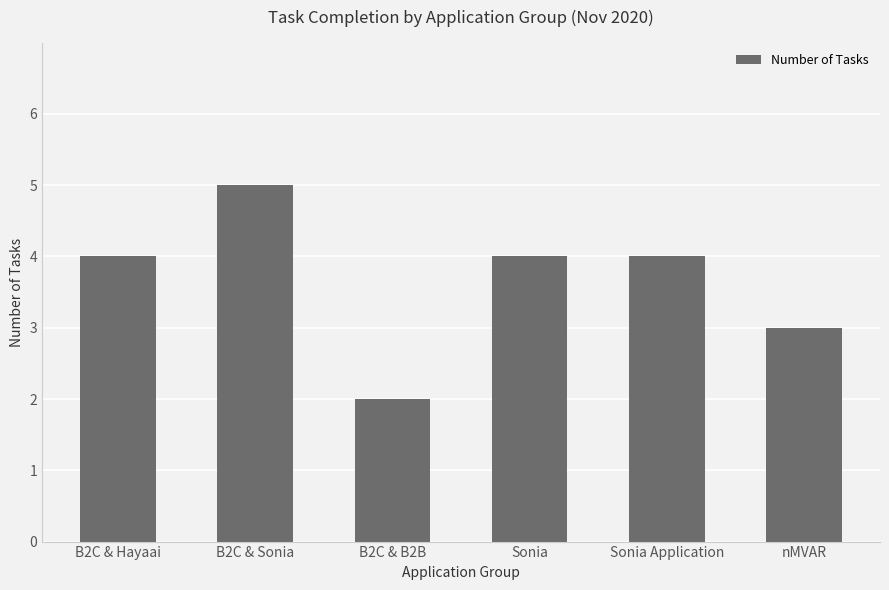

How many distinct data groups are displayed?

1